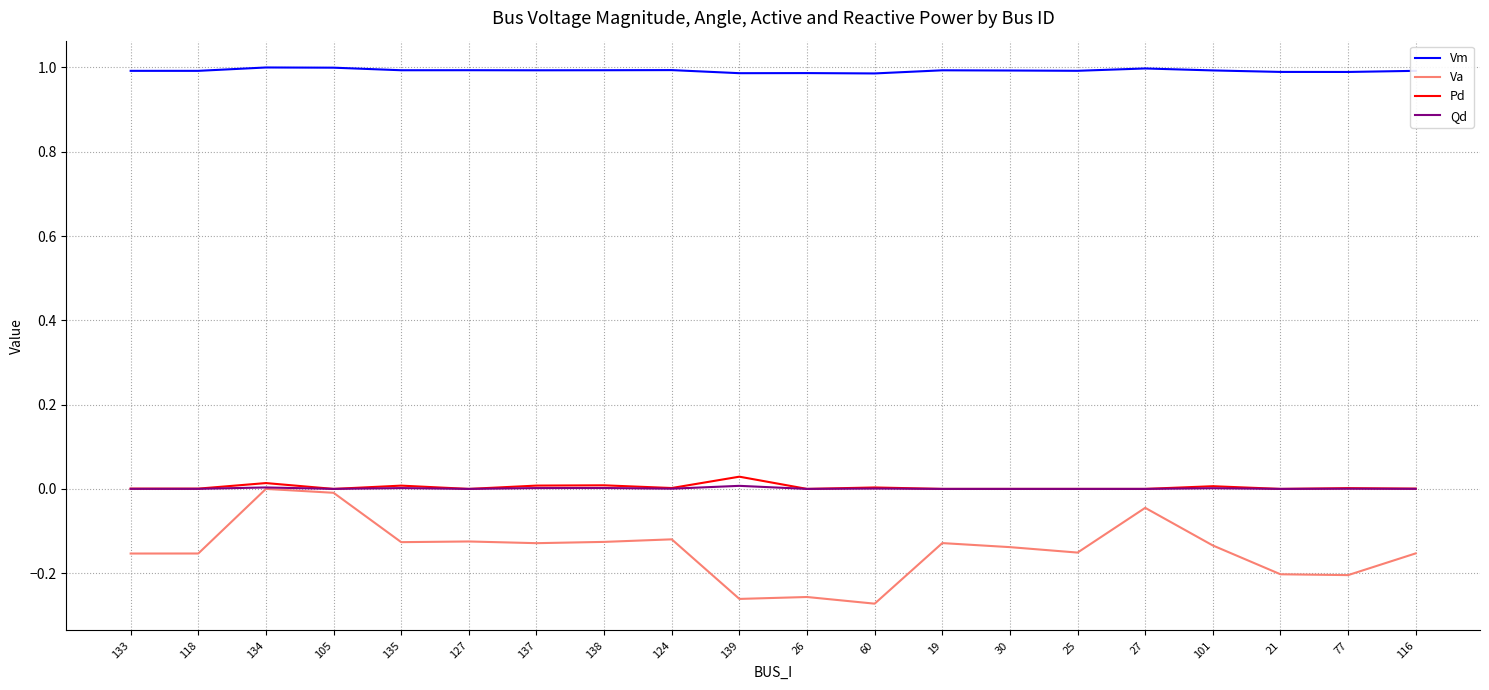

Which series has the largest range (max minus min)?

Va